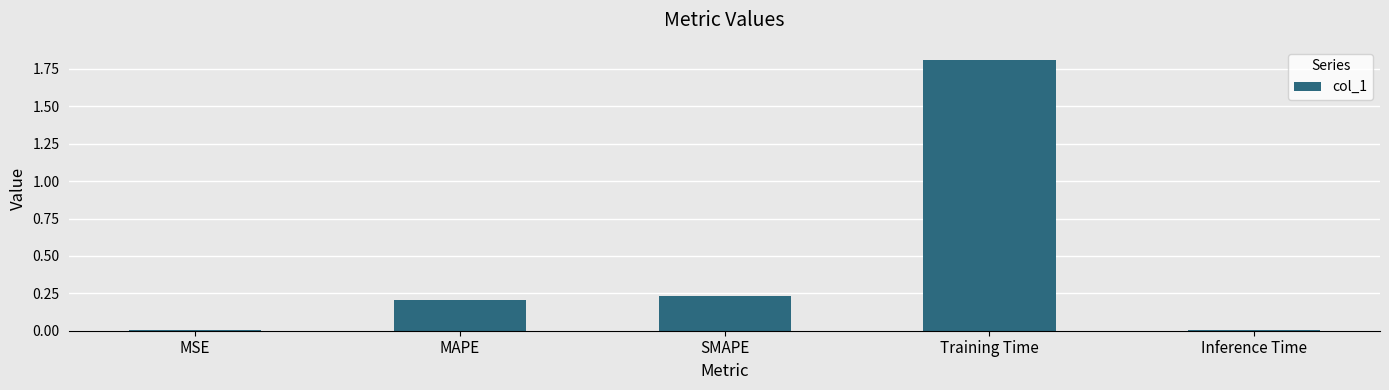

What is the sum of all values?

2.3